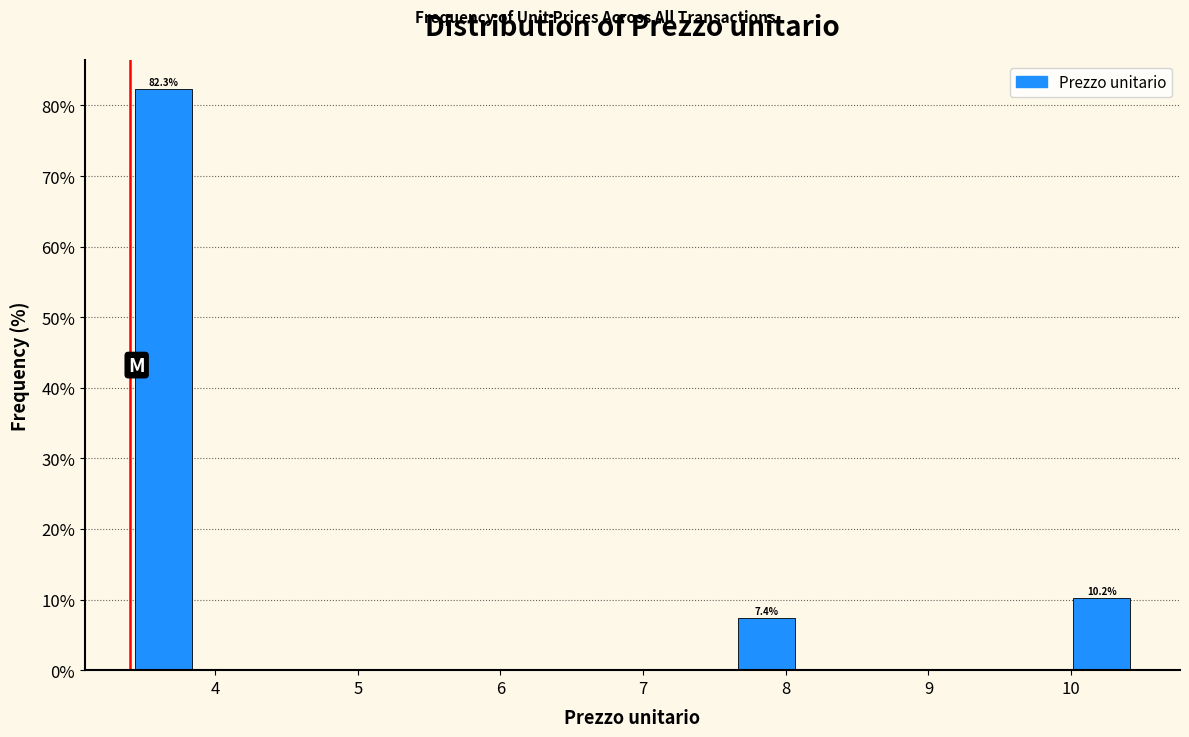

Over which range of the x-axis is the bar tallest?

3.40 to 3.87